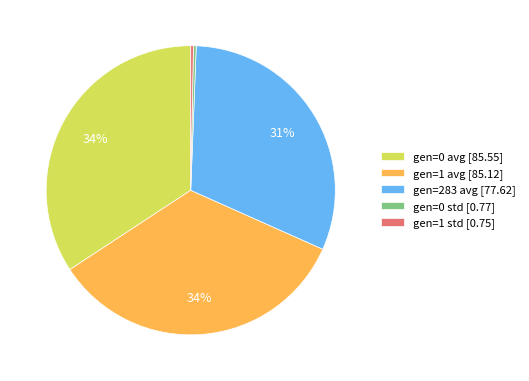

Is there a majority slice in this chart?

No